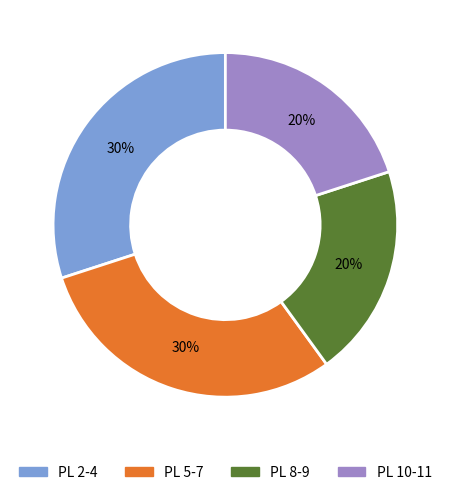

Is there a majority slice in this chart?

No